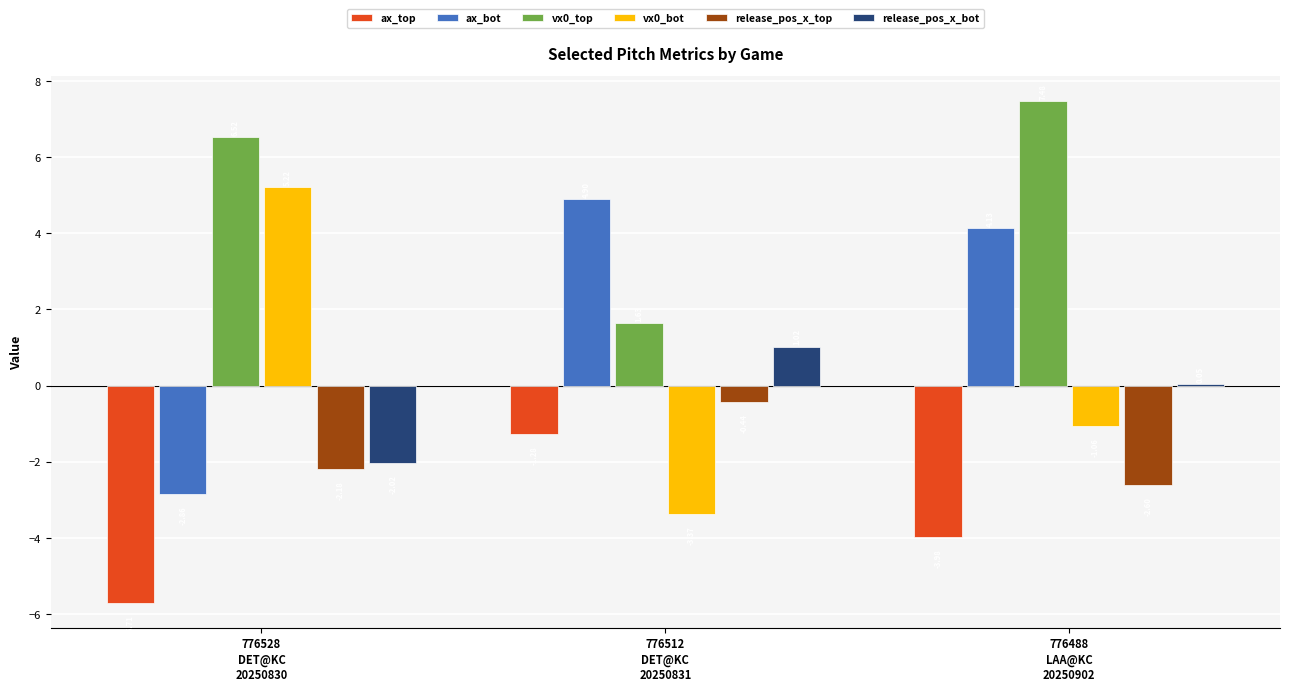

Is it true that release_pos_x_bot equals -3.1 at 776528
DET@KC
20250830?

False